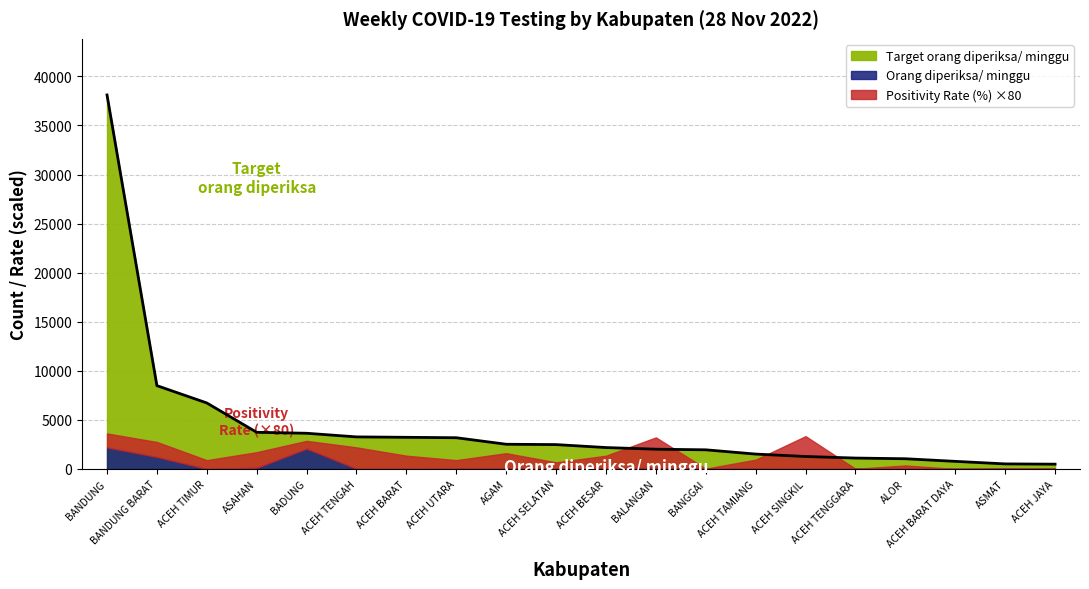

What value does the Target orang diperiksa/ minggu series have at BADUNG?

3640